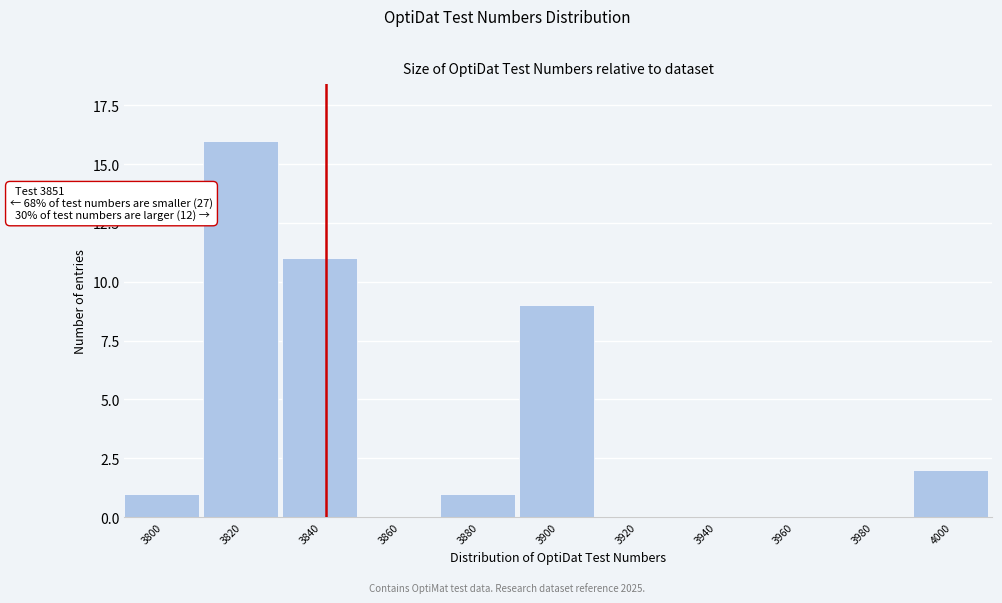

Reading left to right, list all the values displayed in this chart.

3800=1	3820=16	3840=11	3860=0	3880=1	3900=9	3920=0	3940=0	3960=0	3980=0	4000=2